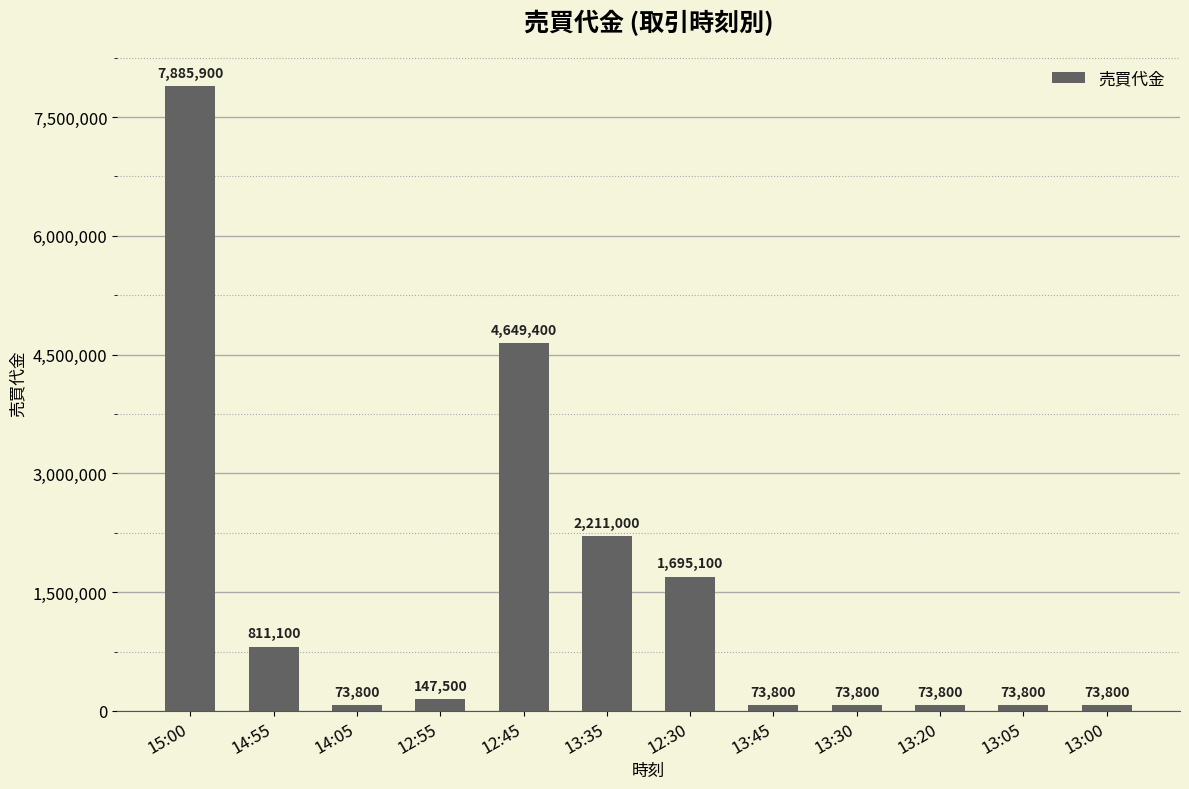

What is the difference between the values at 12:55 and 13:30?

73700